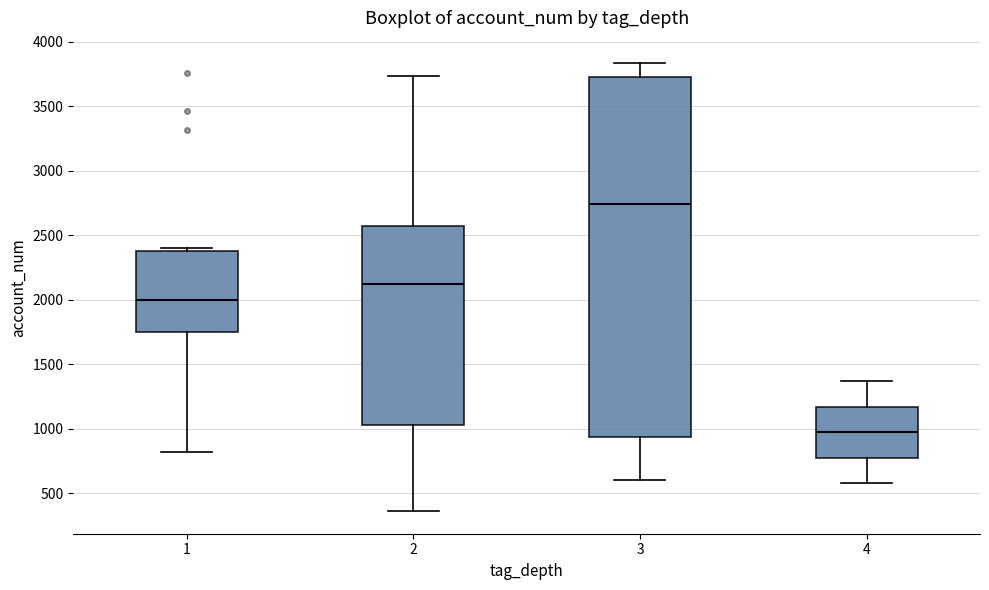

Reading left to right, transcribe this box plot: for each box, give where its median line is, the range the box spans, and where its two whiskers end, as read against the y-axis. The values are not printed on the chart, so give them approximately, as read against the axis.

1: median 2000, box 1750 to 2350, whiskers 800 to 2400
2: median 2100, box 1050 to 2550, whiskers 350 to 3750
3: median 2750, box 950 to 3750, whiskers 600 to 3850
4: median 950, box 750 to 1150, whiskers 600 to 1350